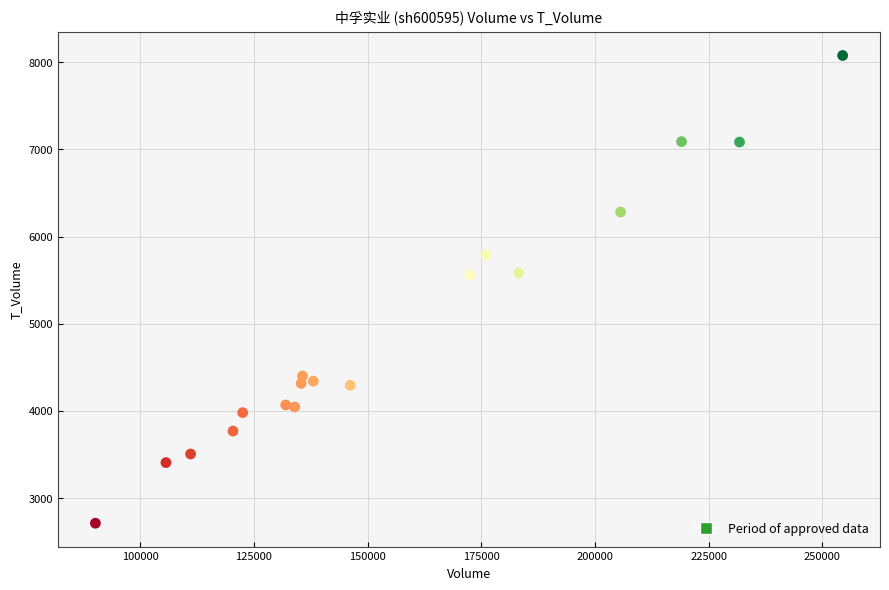

What is the range of X values (max minus min)?

164289